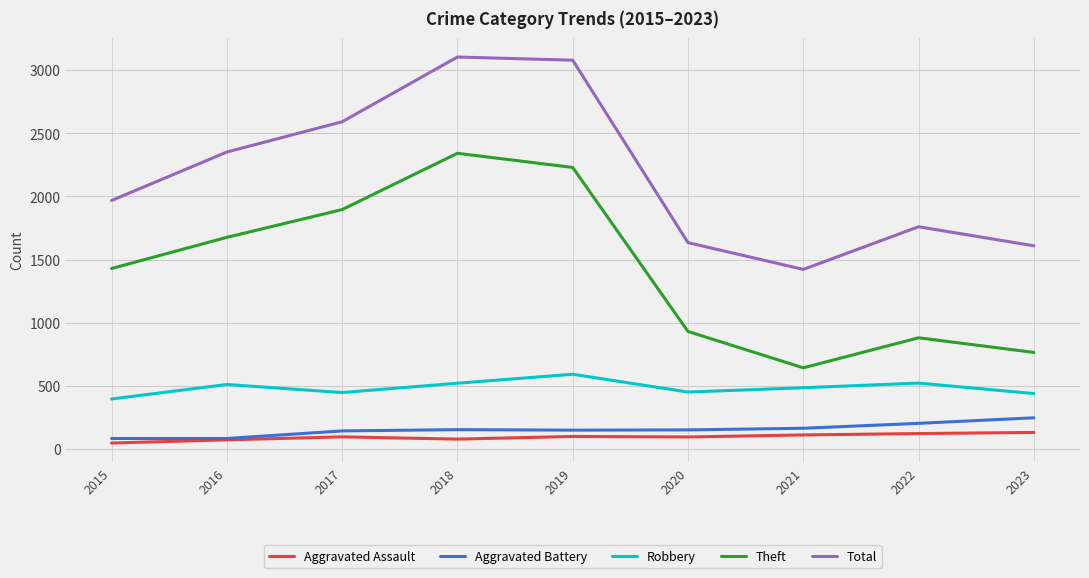

What is the difference between the second highest and minimum values in the Theft series?

1588